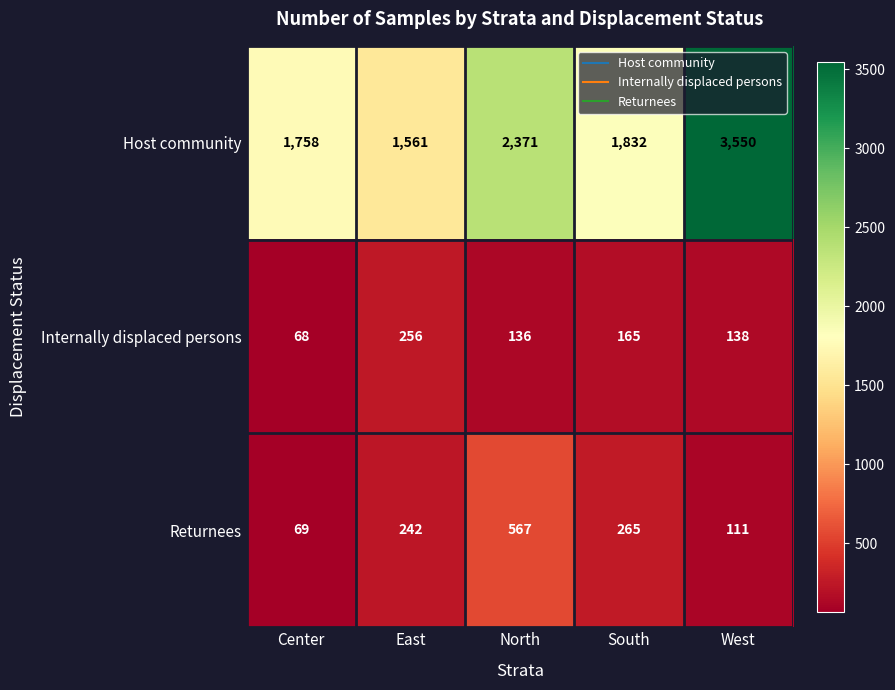

What is the maximum value shown in the chart?

3550